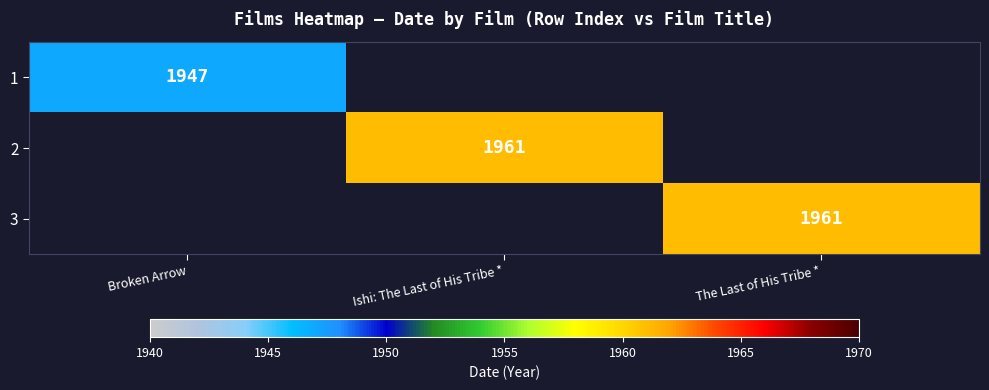

Is it true that 2 equals 1961 at Ishi: The Last of His Tribe *?

True